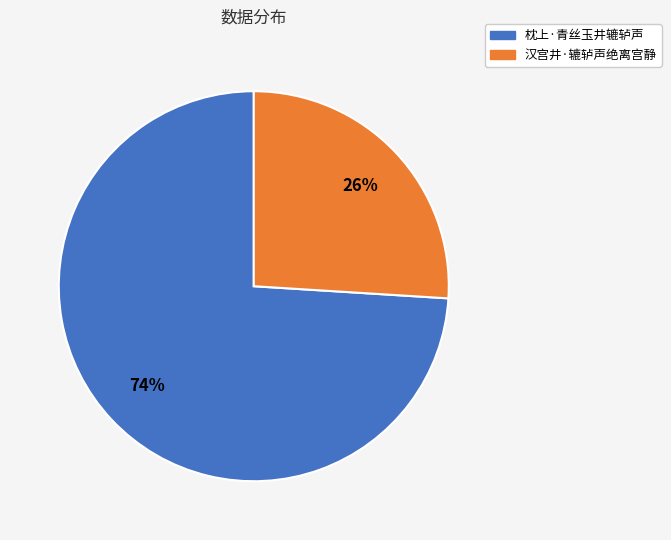

Is there any slice that represents more than half of the pie?

Yes